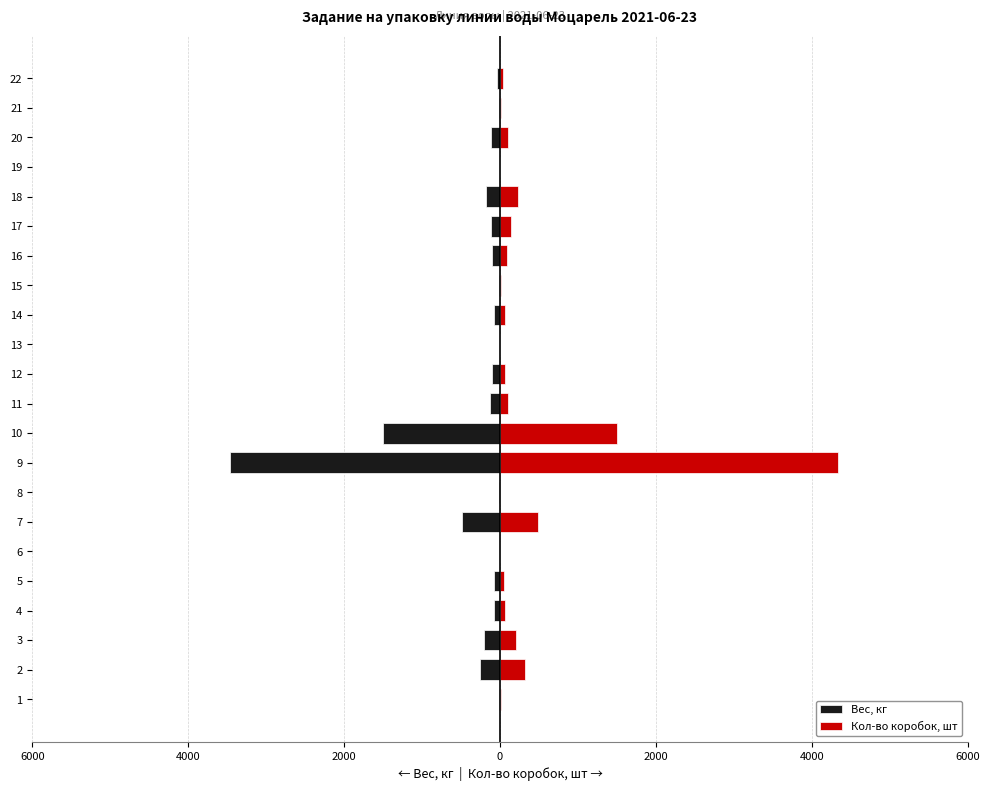

The Кол-во коробок, шт series shows 94 at 12. True or false?

False